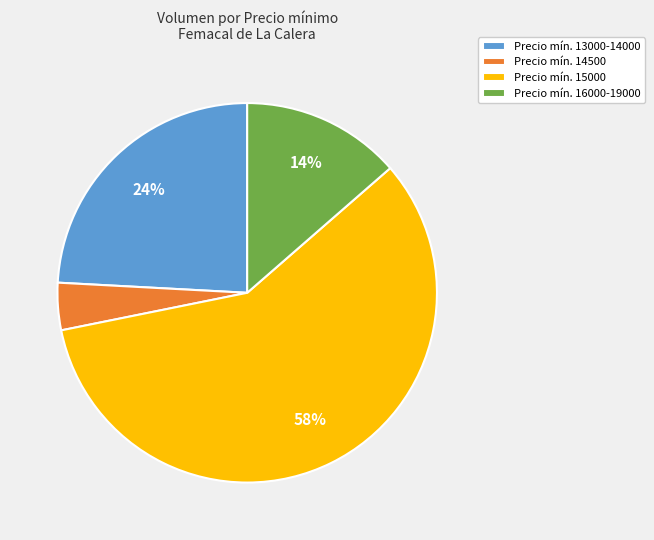

True or false: Precio mín. 13000-14000 accounts for 24% of the total.

True